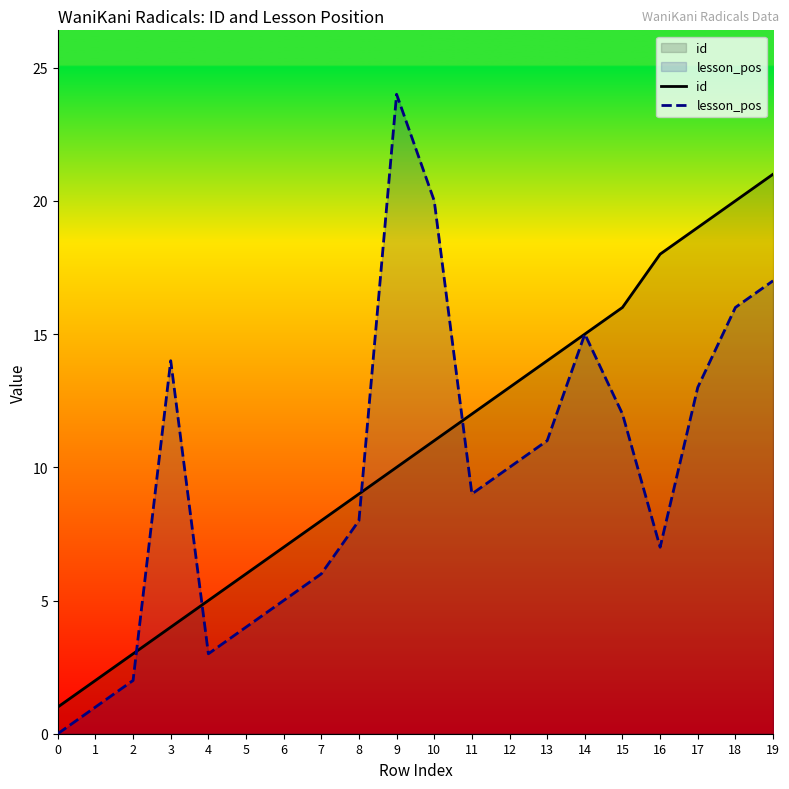

Reading left to right, transcribe all the data shown in this chart.

id: 0=1	1=2	2=3	3=4	4=5	5=6	6=7	7=8	8=9	9=10	10=11	11=12	12=13	13=14	14=15	15=16	16=18	17=19	18=20	19=21
lesson_pos: 0=0	1=1	2=2	3=14	4=3	5=4	6=5	7=6	8=8	9=24	10=20	11=9	12=10	13=11	14=15	15=12	16=7	17=13	18=16	19=17